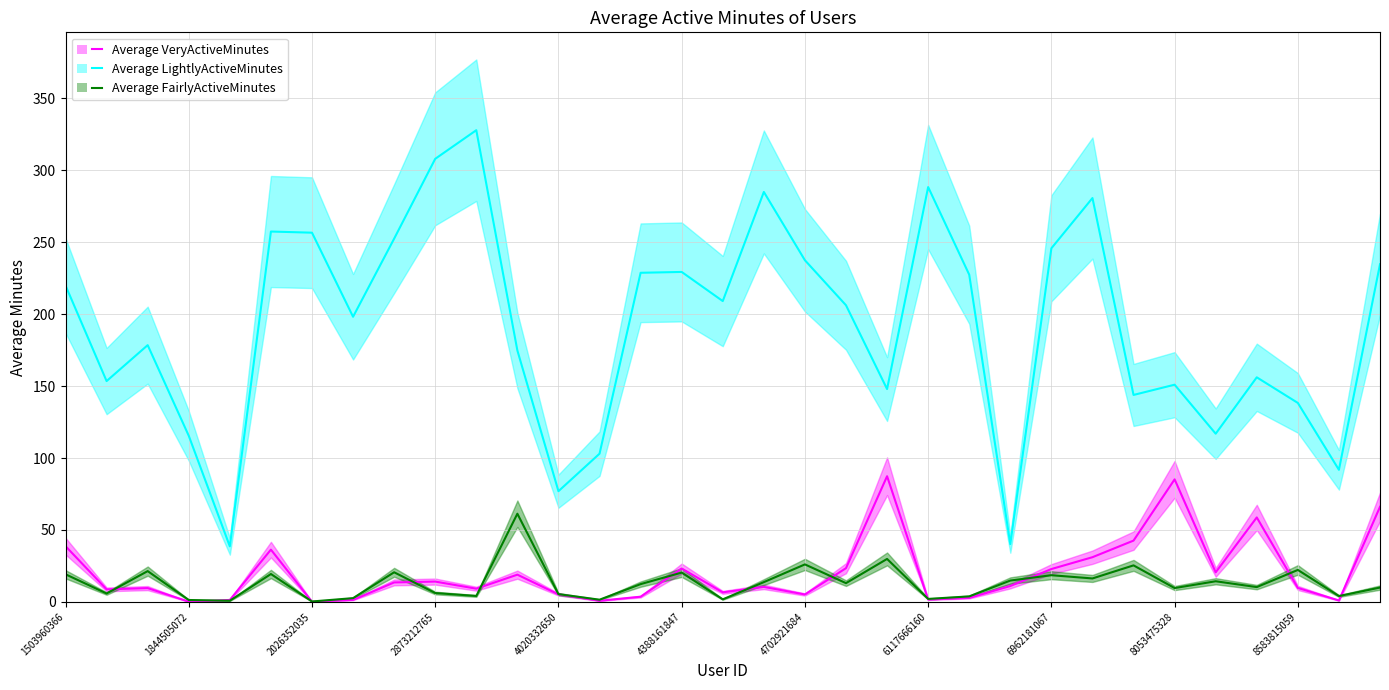

Reading left to right, extract all data points from this chart.

Average VeryActiveMinutes: 38.7	8.7	9.6	0.1	1.3	36.3	0.1	1.4	13.5	14.1	9.2	18.9	5.2	0.8	3.6	23.2	6.6	10.4	5.1	23.4	87.3	1.6	2.8	11.0	22.8	31.0	42.6	85.2	20.5	58.7	9.7	1.0	66.1
Average LightlyActiveMinutes: 219.9	153.5	178.5	115.5	38.6	257.5	256.6	198.2	252.5	308.0	327.9	174.8	76.9	103.0	228.8	229.4	209.1	285.0	237.5	206.2	147.9	288.4	227.4	40.2	245.8	280.7	143.8	151.0	116.9	156.1	138.3	91.8	234.7
Average FairlyActiveMinutes: 19.2	5.8	21.4	1.3	0.8	19.4	0.3	2.6	20.6	6.1	4.1	61.3	5.4	1.5	12.3	20.4	1.7	13.7	26.0	13.0	29.8	2.0	3.8	14.8	18.5	16.3	25.4	9.6	14.3	10.3	22.2	4.0	9.9